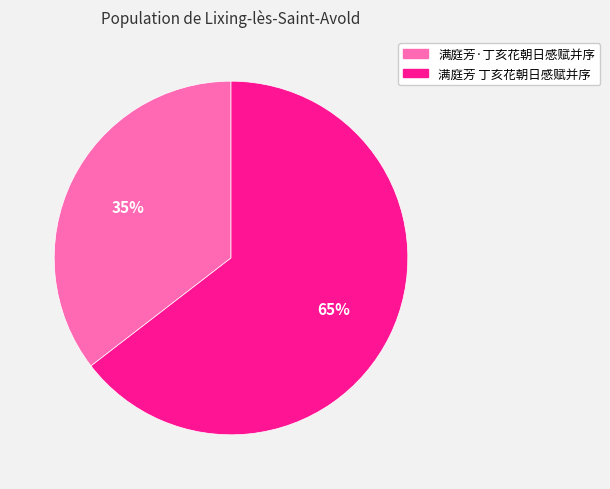

Is it true that 满庭芳·丁亥花朝日感赋并序 is 35% of the pie?

True